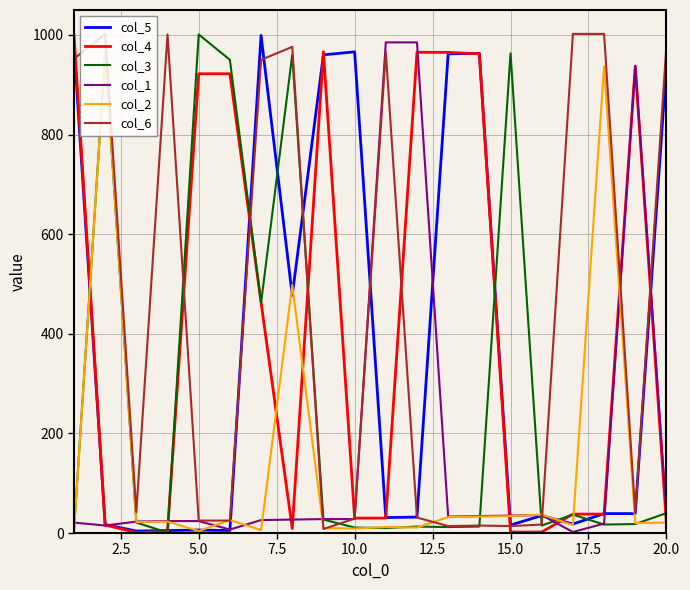

What is the greatest value displayed?

1002